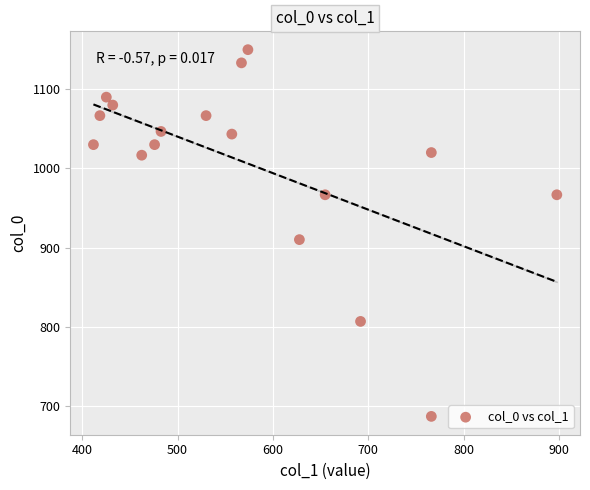

What is the range of Y values (max minus min)?

463.3